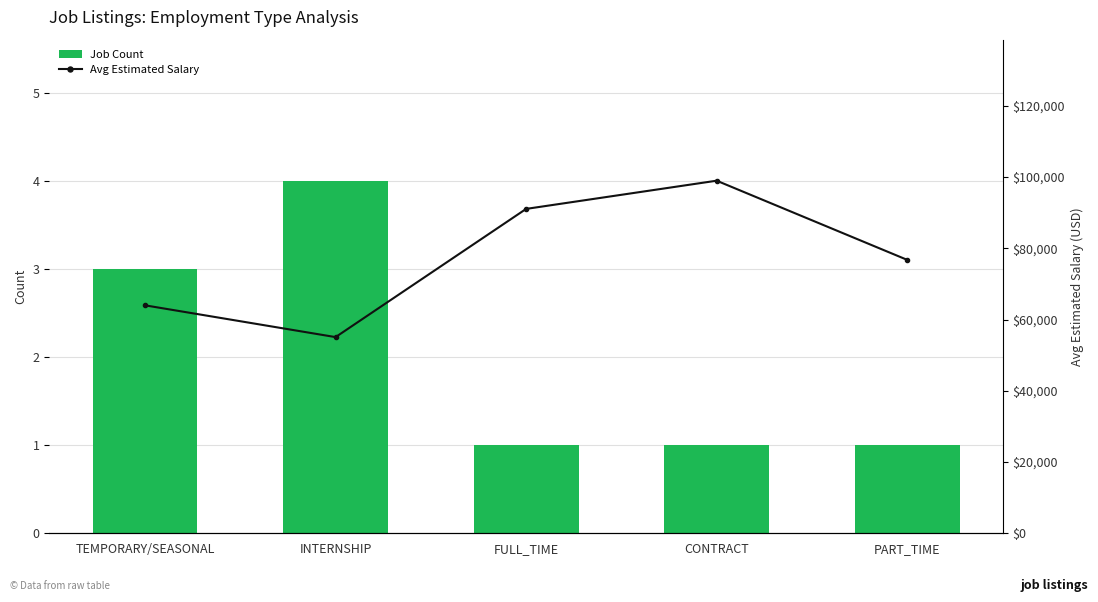

What is the difference between the Avg Estimated Salary values at CONTRACT and TEMPORARY/SEASONAL?

34991.3